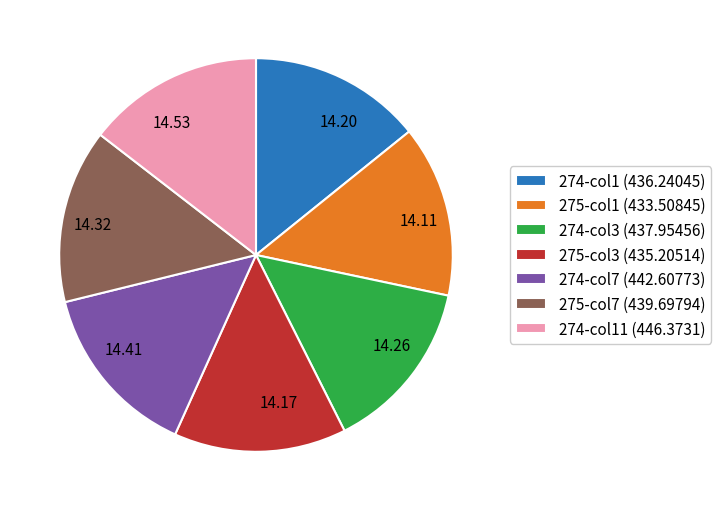

Does any single category account for the majority?

No